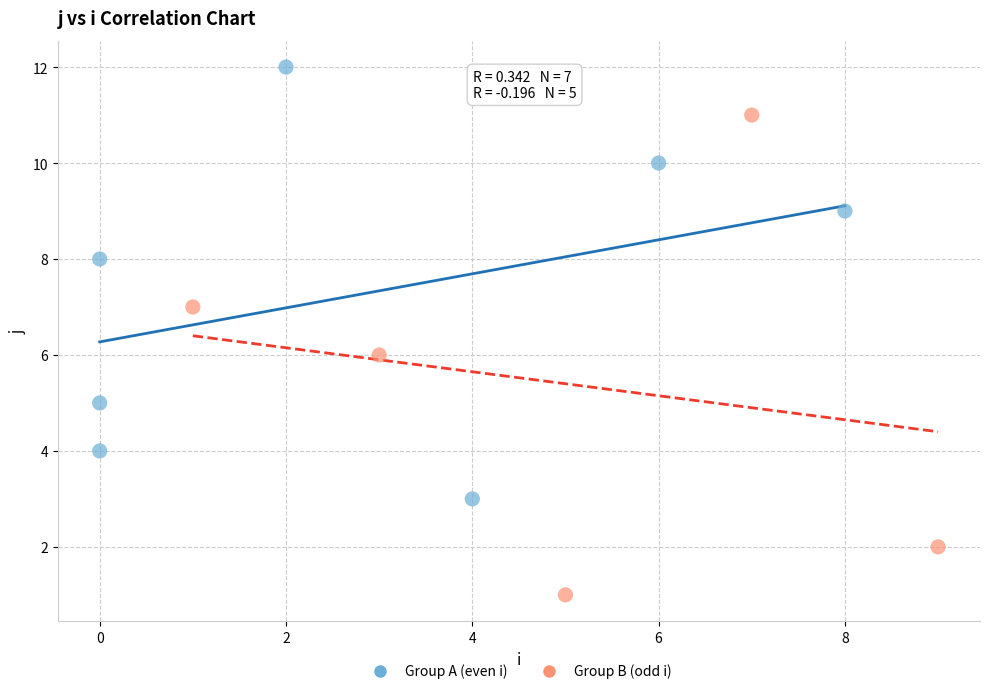

Which series contains the highest Y value?

Group A (even i)